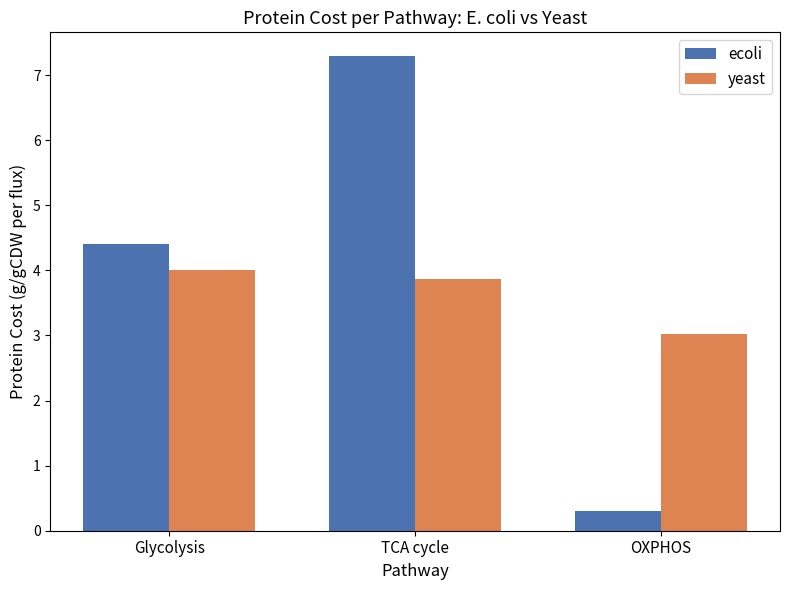

Which category has the highest value in the yeast series?

Glycolysis